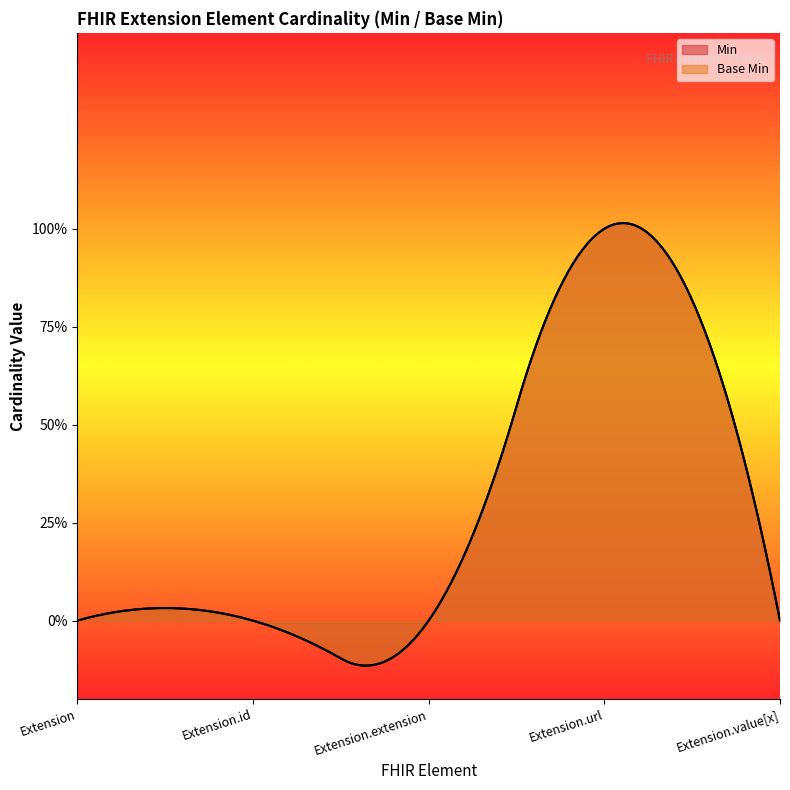

What is the difference between the maximum and minimum values in the Base Min series?

1